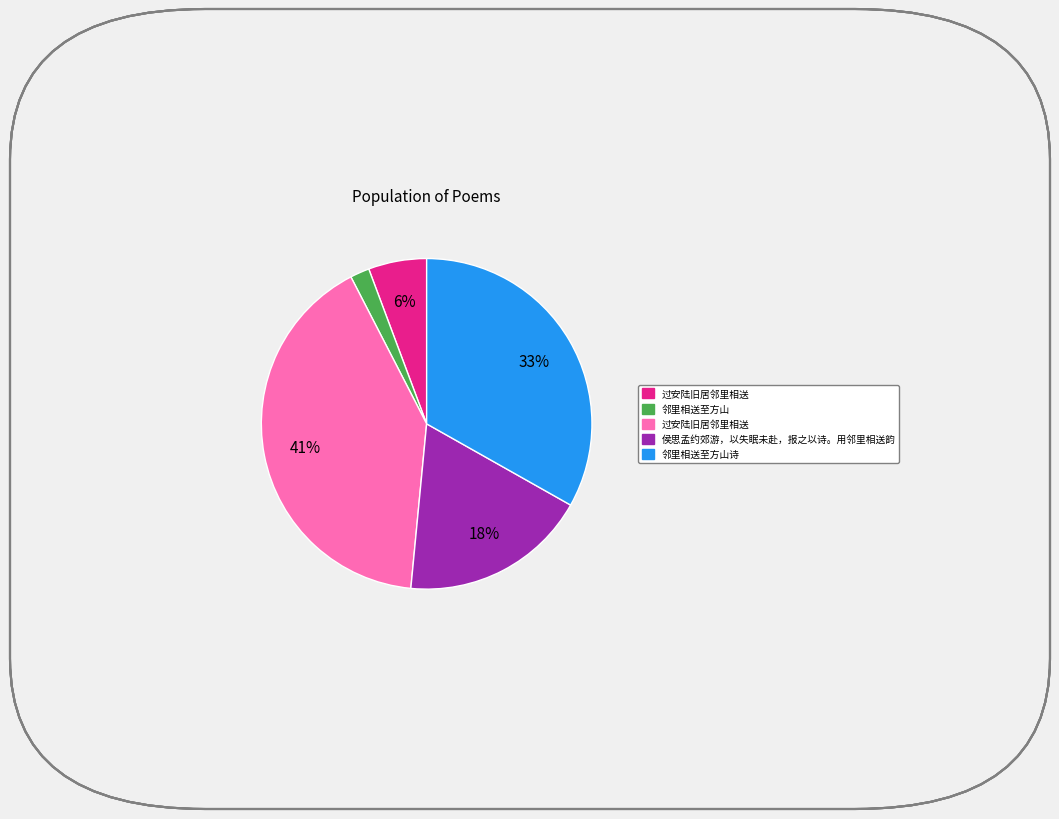

To the nearest percent, what is the average slice percentage?

20%